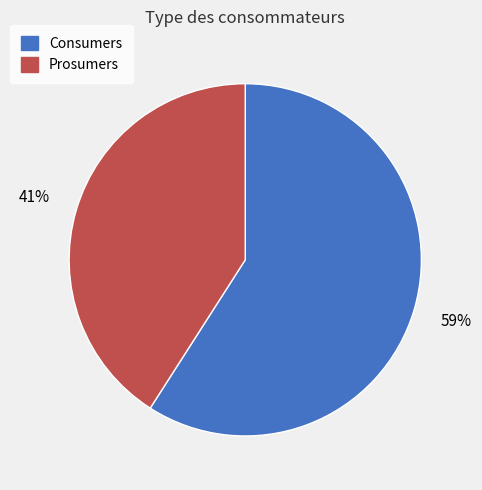

Is it true that Prosumers is 27% of the pie?

False